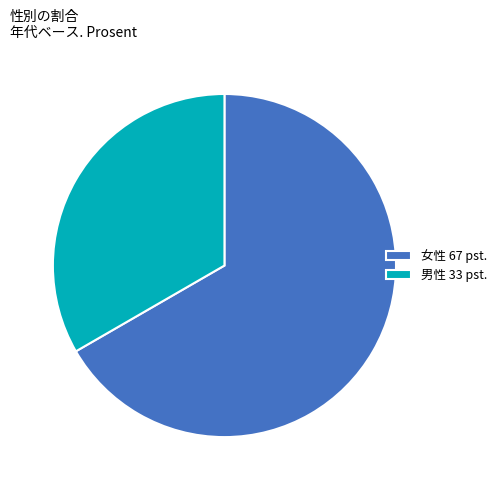

Do 女性 and 男性 together represent more than half of the pie?

Yes